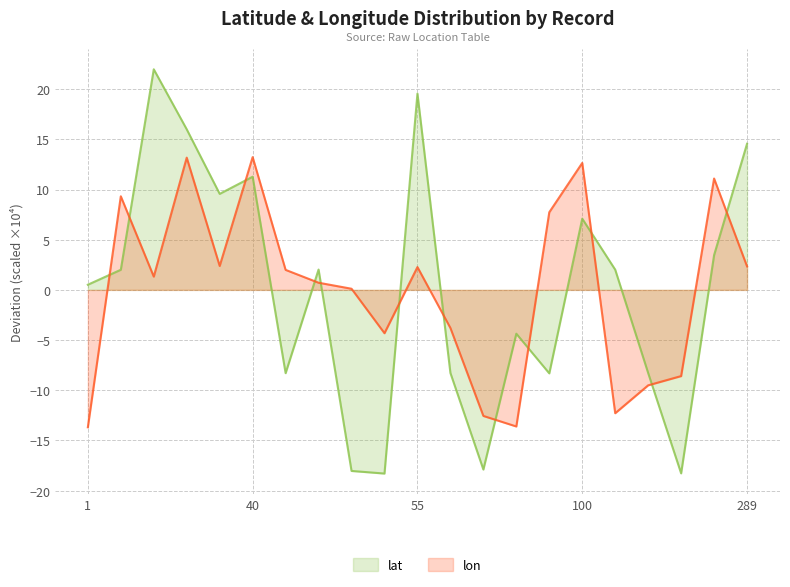

Which series has the largest total across all categories?

lon